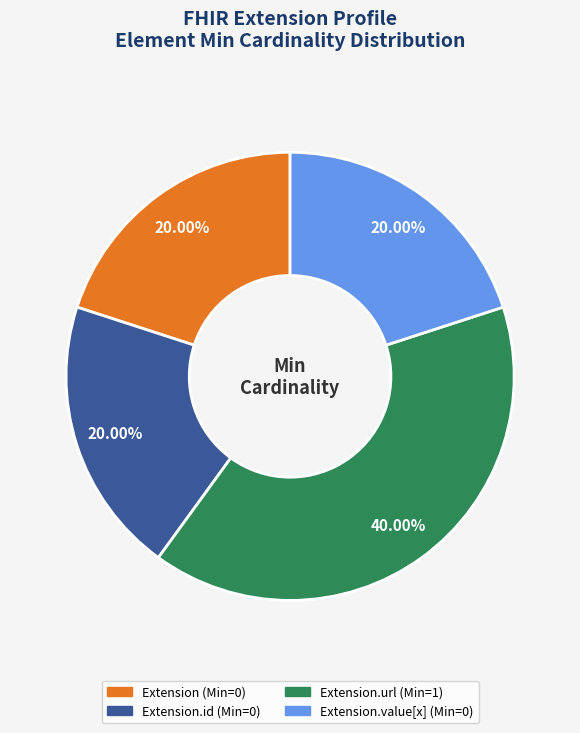

Is there any slice that represents more than half of the pie?

No